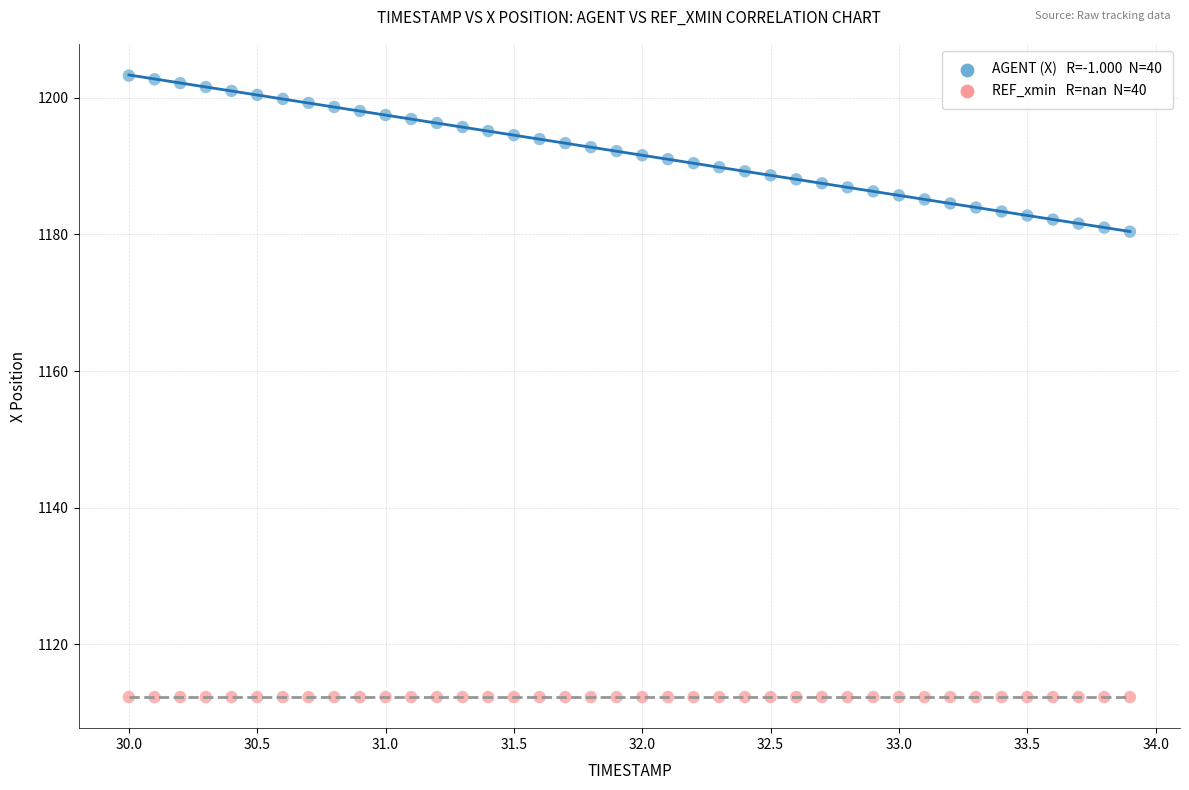

How many data points are displayed?

80